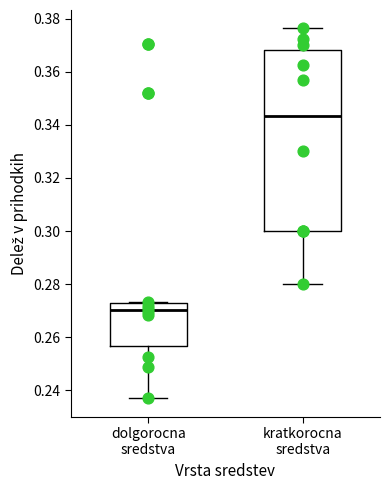

Reading left to right, transcribe this box plot: for each box, give where its median line is, the range the box spans, and where its two whiskers end, as read against the y-axis. The values are not printed on the chart, so give them approximately, as read against the axis.

dolgorocna sredstva: median 0.270, box 0.256 to 0.272, whiskers 0.236 to 0.274
kratkorocna sredstva: median 0.344, box 0.300 to 0.368, whiskers 0.280 to 0.376